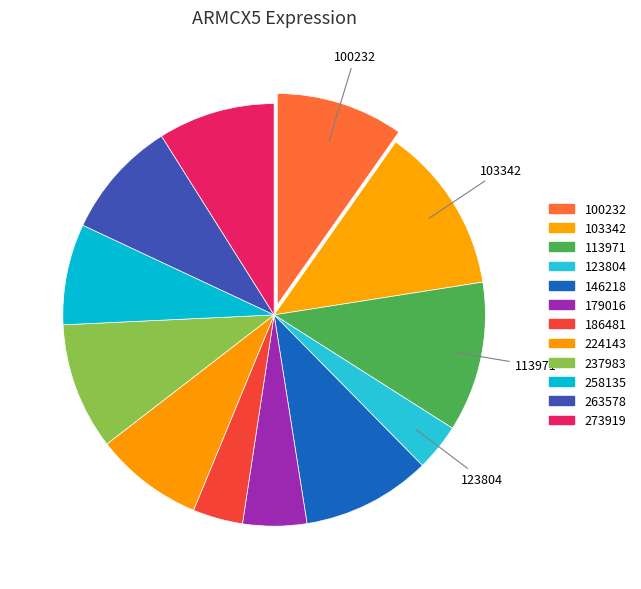

How much of the chart is everything except 237983?

90.3%